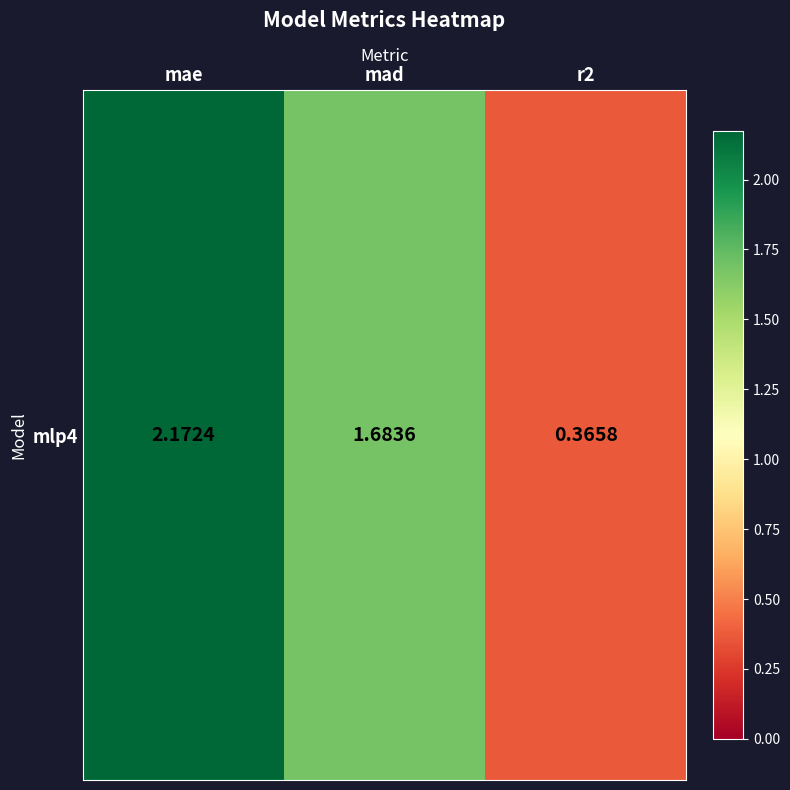

What is the change in value from mae to mad?

-0.5